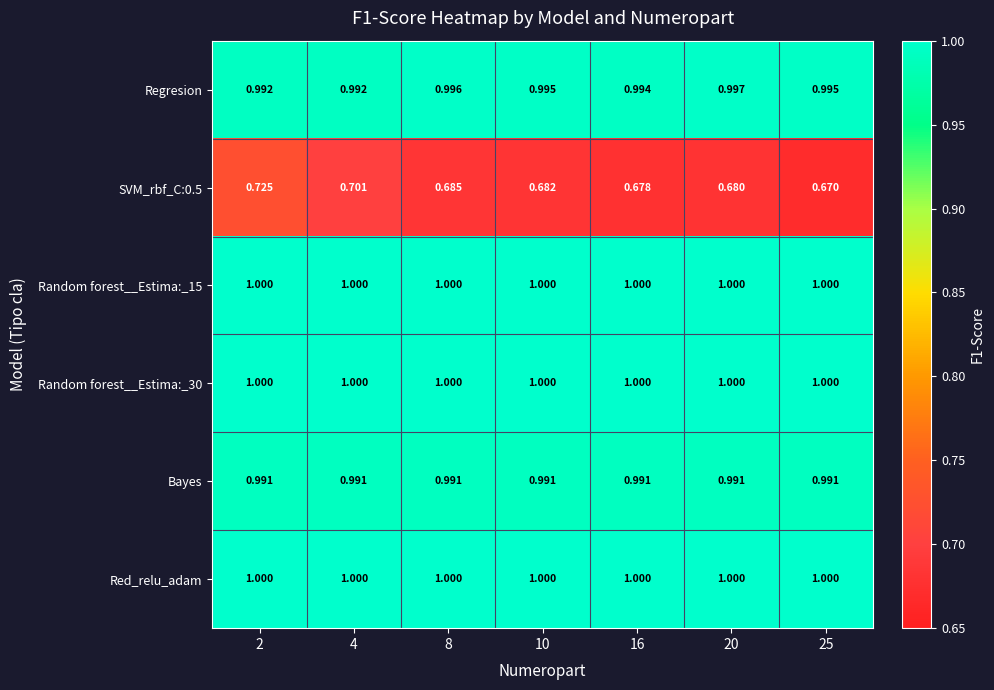

Is the value of Regresion at 20 greater than the value of Random forest__Estima:_15 at 20?

No